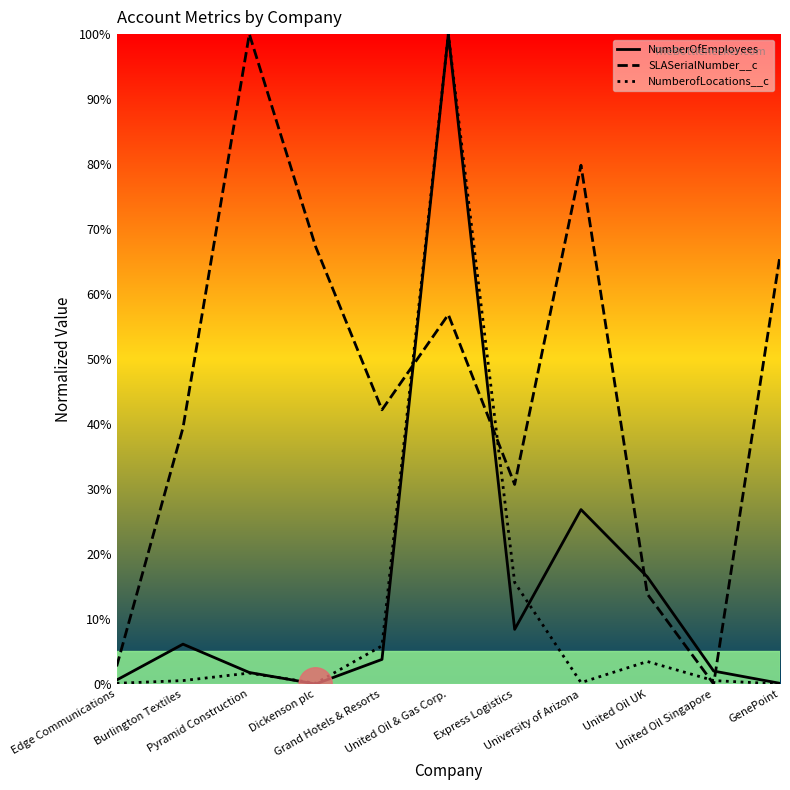

Where do NumberOfEmployees and NumberofLocations__c first cross each other?

Pyramid Construction and Dickenson plc